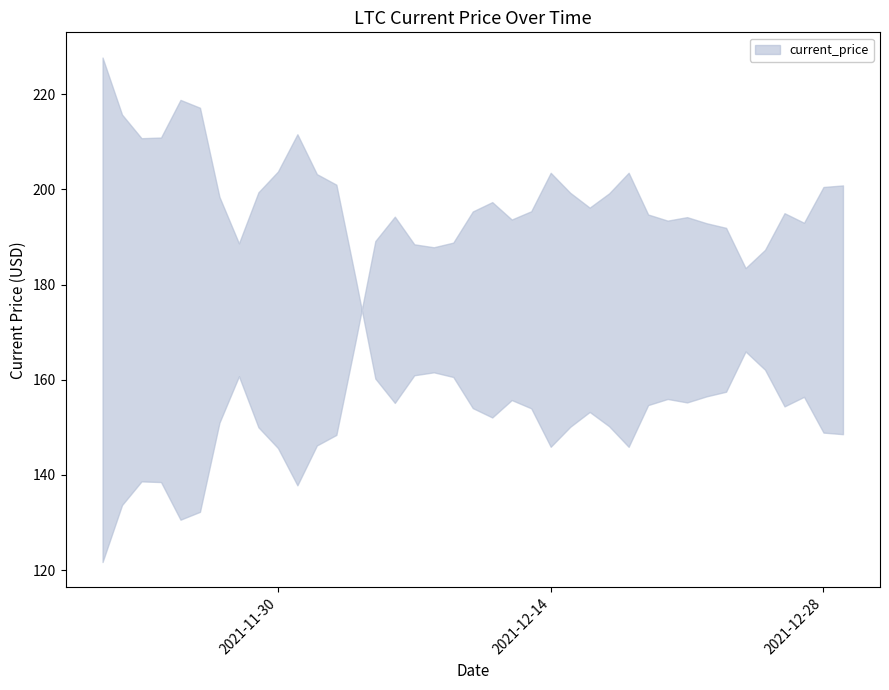

True or false: the data shows 257.7 at 12/06/2021.

False